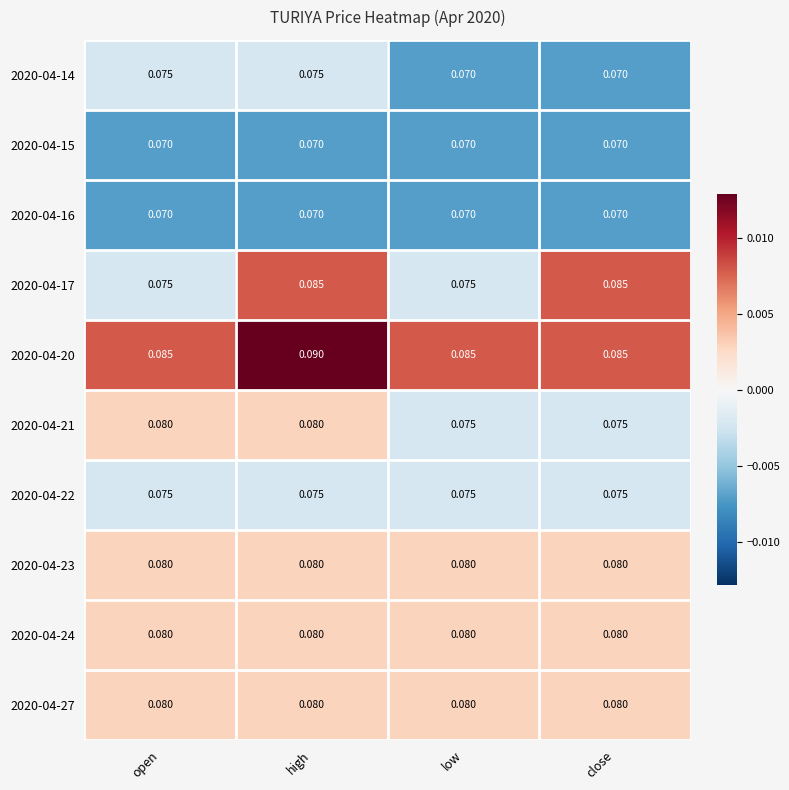

At which category is the sum across all series the highest?

high